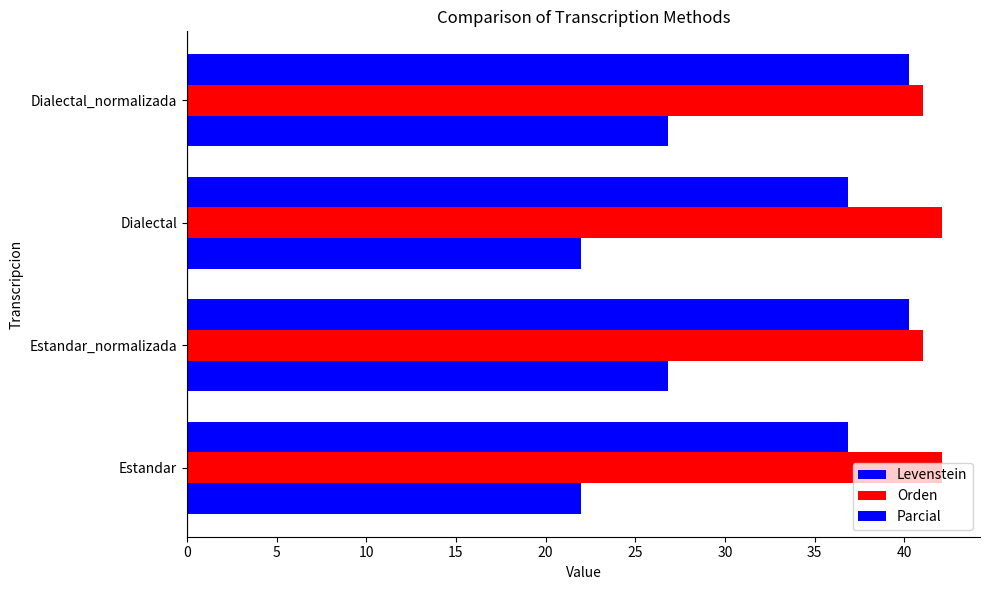

How many categories are shown in the chart?

4